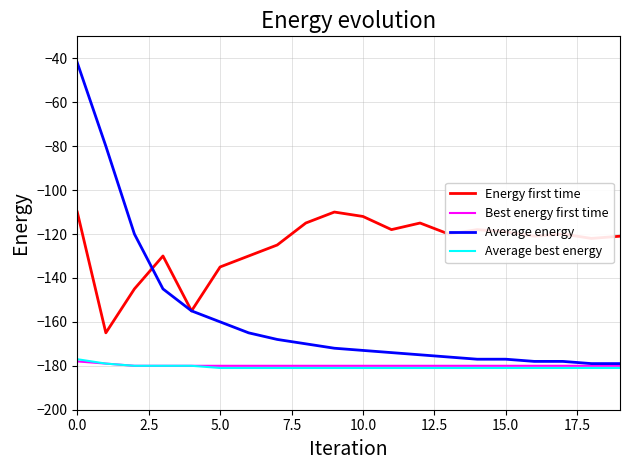

How many lines are shown in the chart?

4